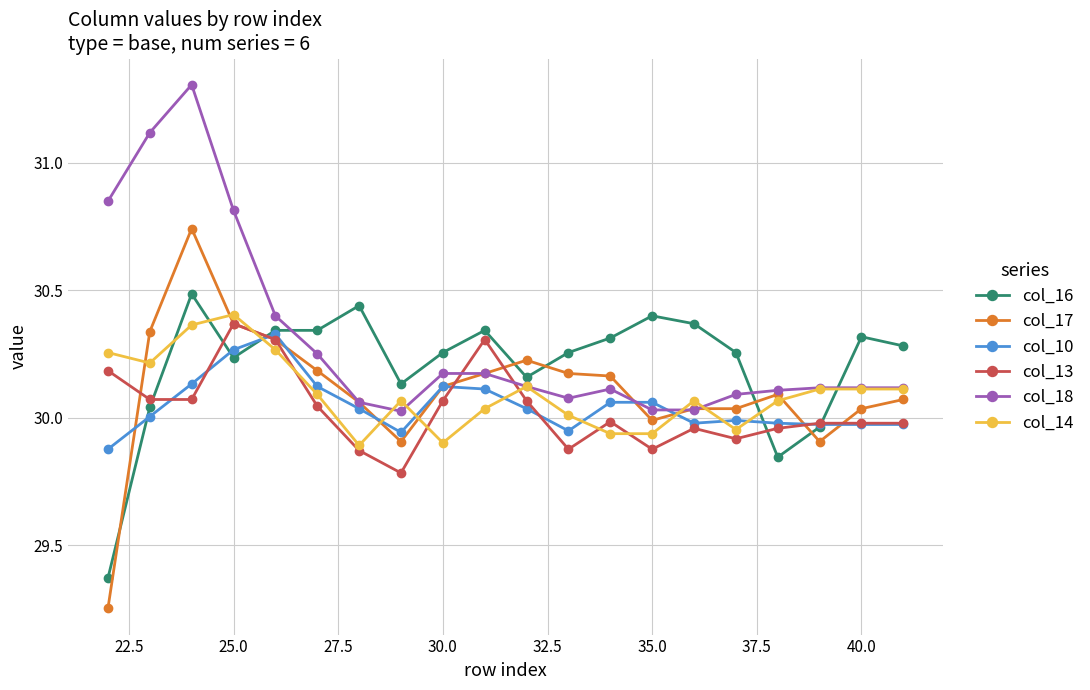

Which series has the largest range (max minus min)?

col_17